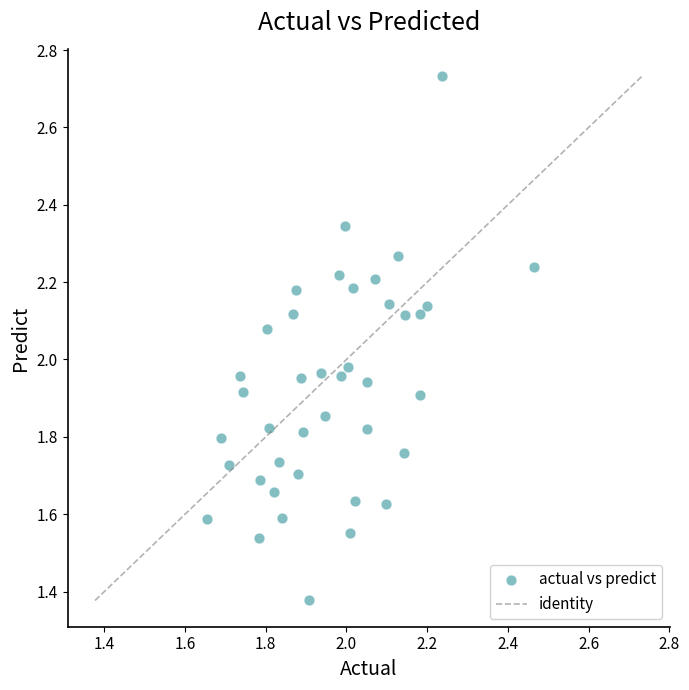

What is the range of X values (max minus min)?

0.8